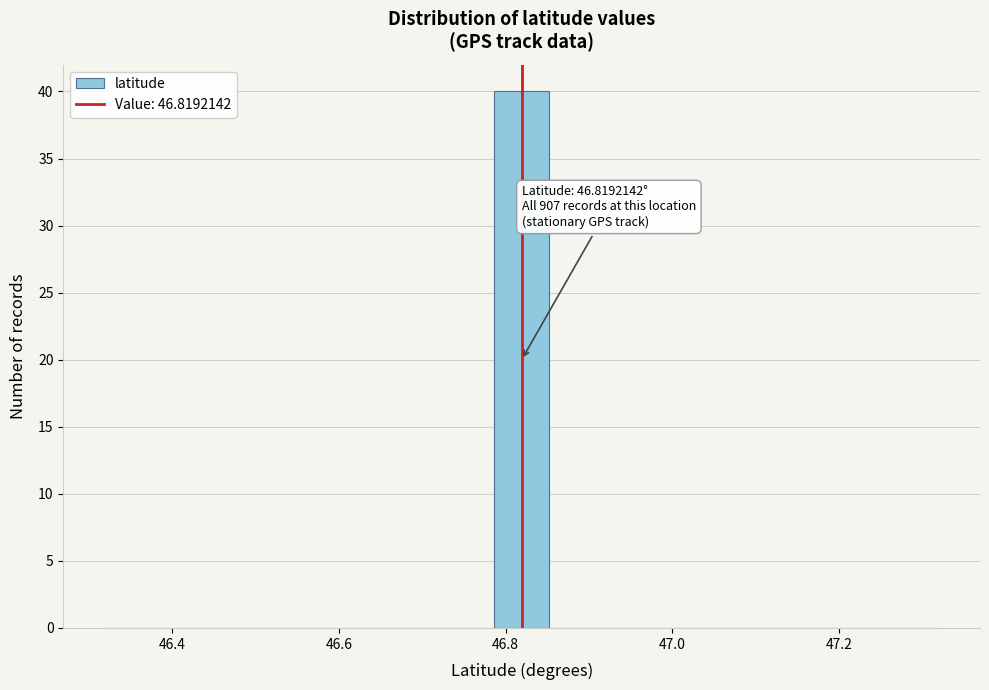

Around what value on the x-axis is the tallest bar? Give the approximate position of its centre, as read against the axis.

46.82